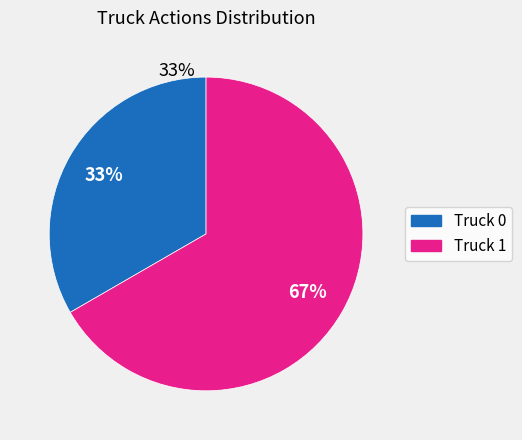

Do Truck 0 and Truck 1 together represent more than half of the pie?

Yes